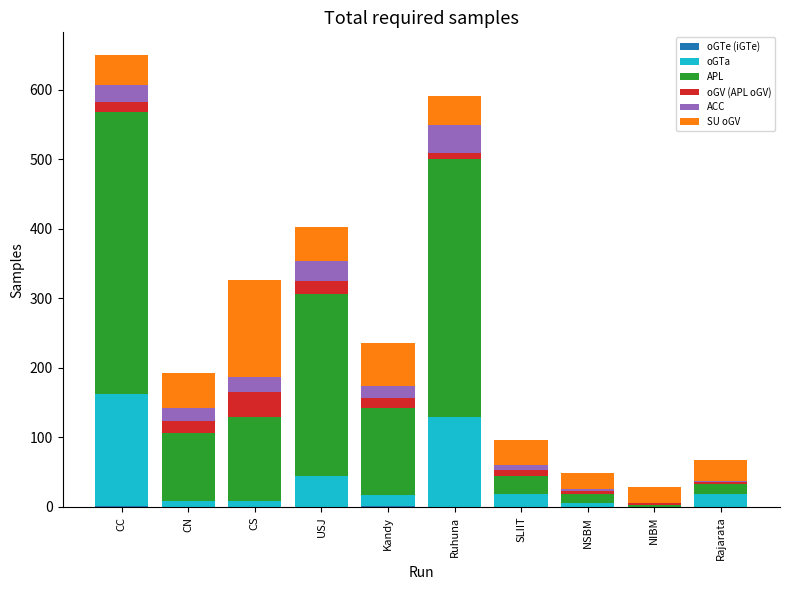

Which series has the widest spread of values?

APL